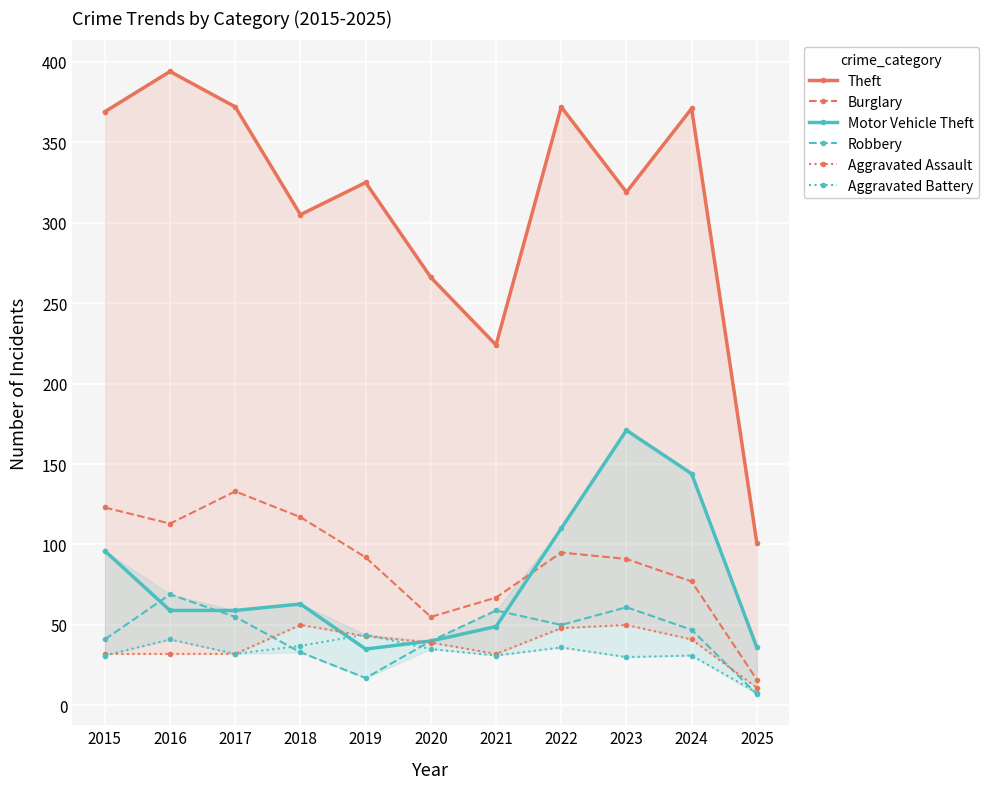

At which category does the chart reach its peak across all series?

2016